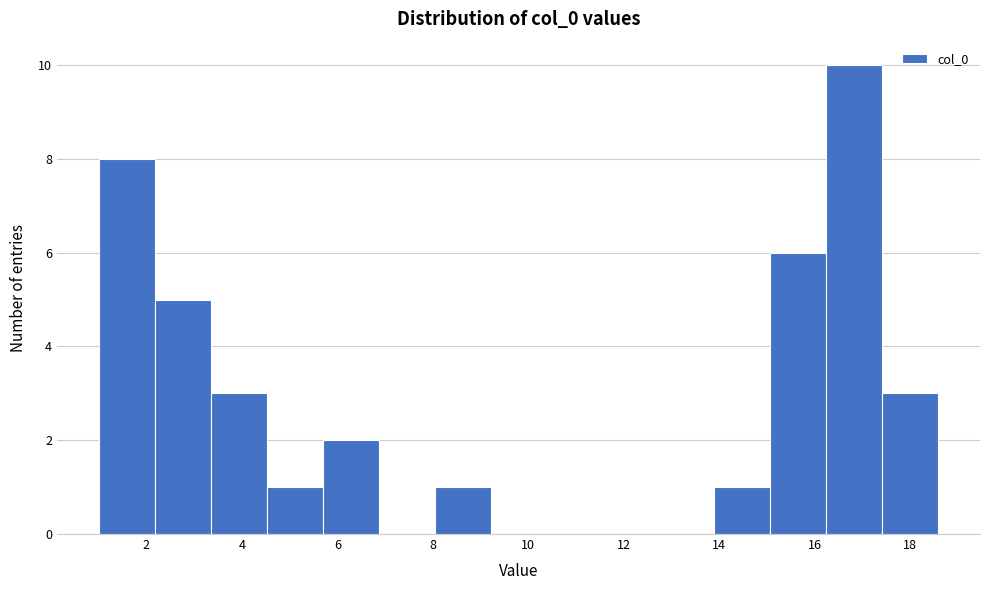

Reading left to right, list every bar in this chart as the range it spans on the x-axis followed by its height. Neither the bar edges nor the heights are printed on the chart, so give them approximately, as read against the axes.

1.0 to 2.2: 8
2.2 to 3.4: 5
3.4 to 4.6: 3
4.6 to 5.6: 1
5.6 to 6.8: 2
6.8 to 8.0: 0
8.0 to 9.2: 1
9.2 to 10.4: 0
10.4 to 11.6: 0
11.6 to 12.8: 0
12.8 to 14.0: 0
14.0 to 15.0: 1
15.0 to 16.2: 6
16.2 to 17.4: 10
17.4 to 18.6: 3